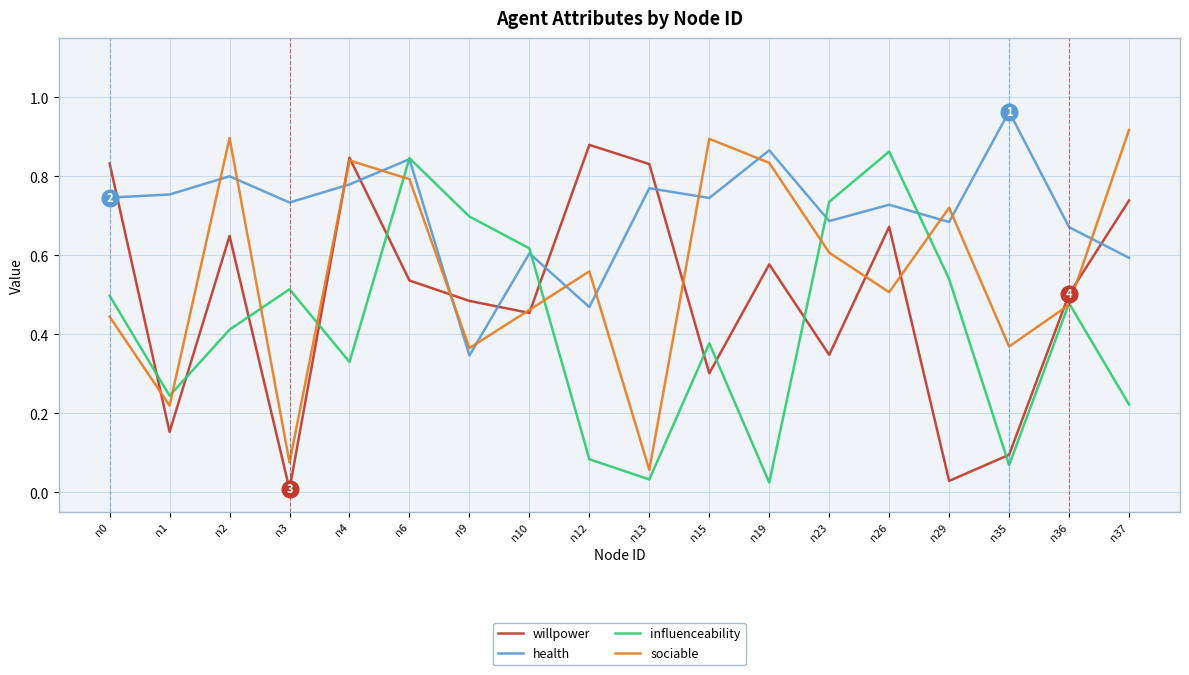

How many interior local peaks does the willpower series have?

5